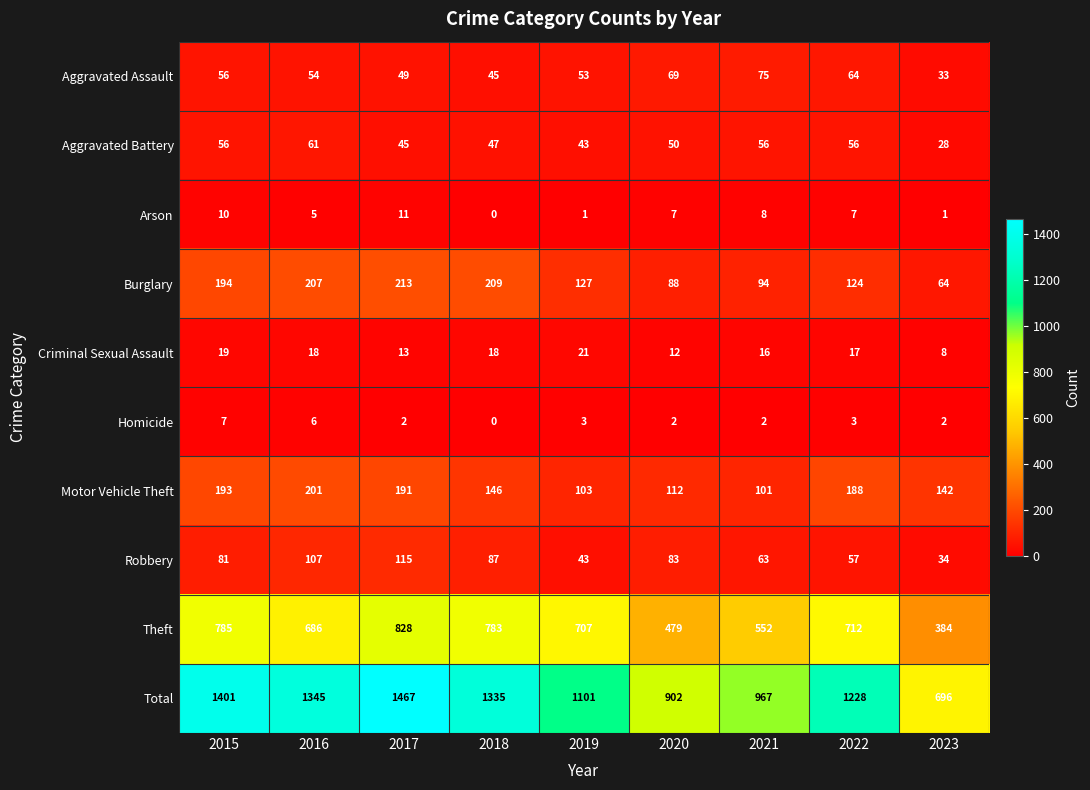

The Aggravated Assault series shows 64 at 2022. True or false?

True